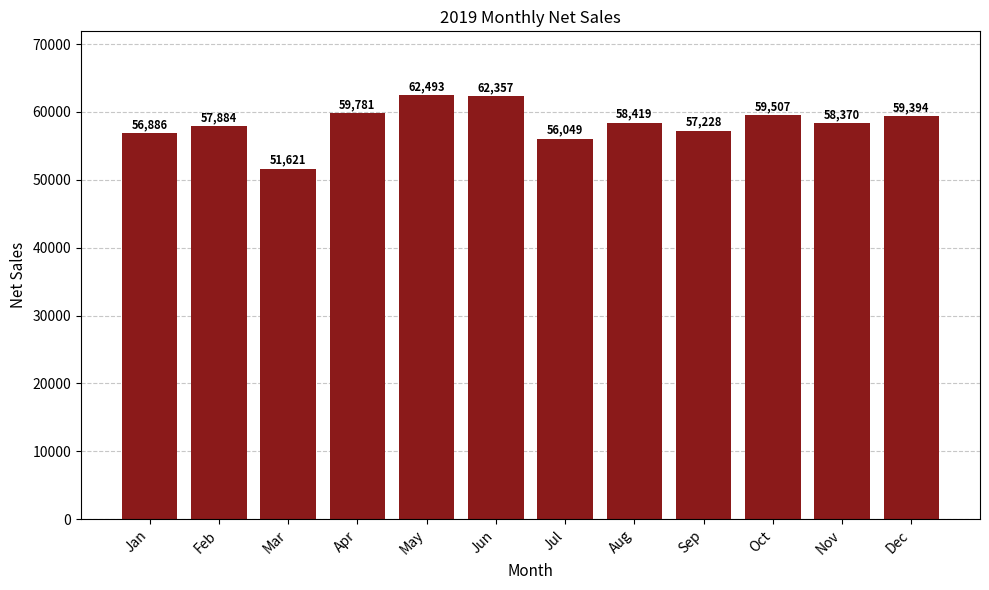

At which label is the value closest to 57057?

Jan